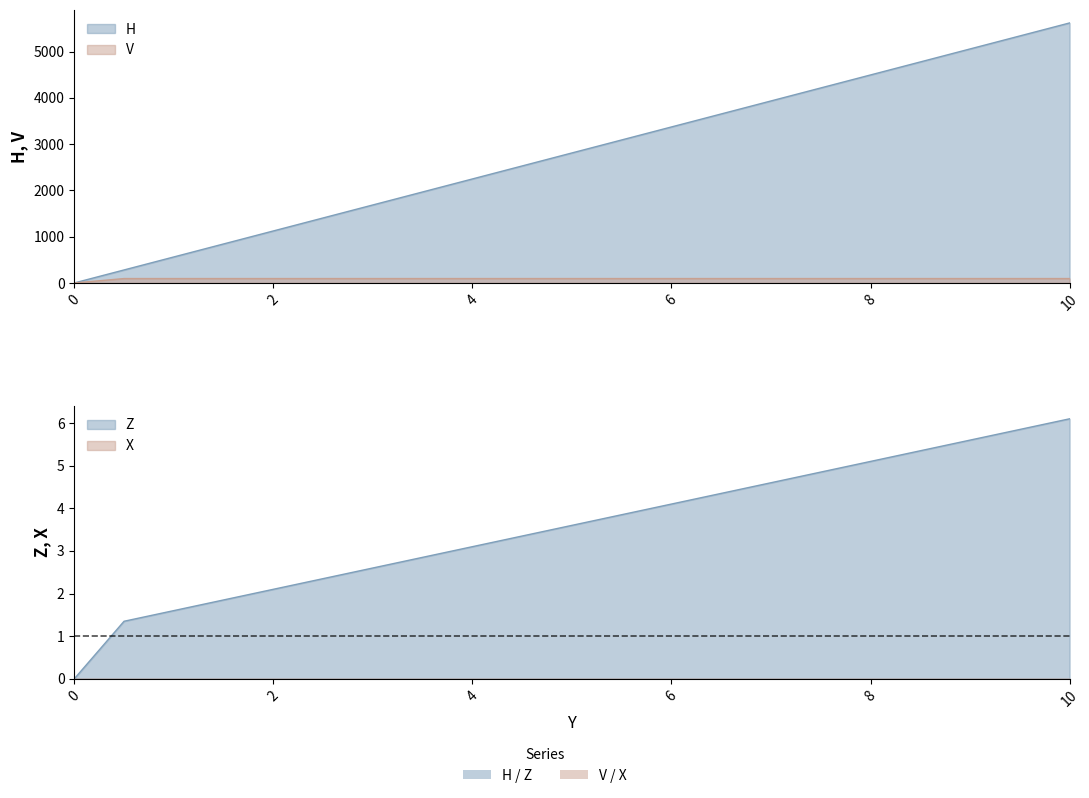

What value does the V series have at 8.0?

94.9